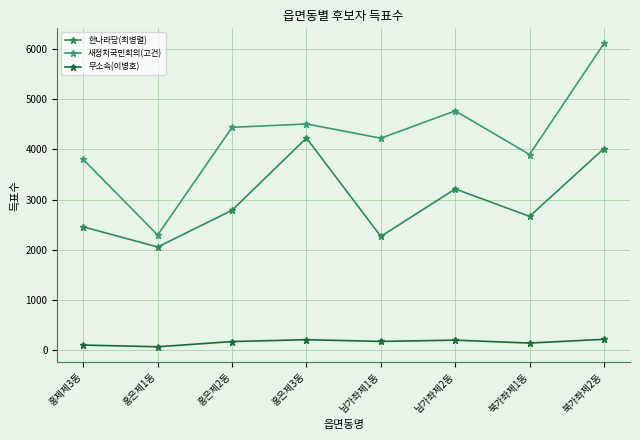

List the series in order of their peak value, lowest first.

무소속(이병호), 한나라당(최병렬), 새정치국민회의(고건)